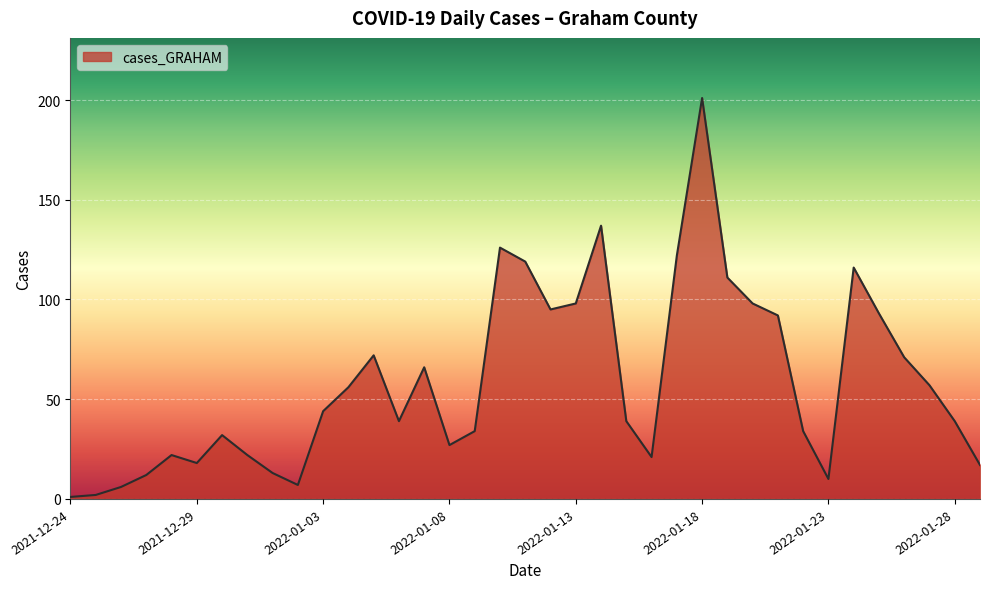

What is the greatest value displayed?

201